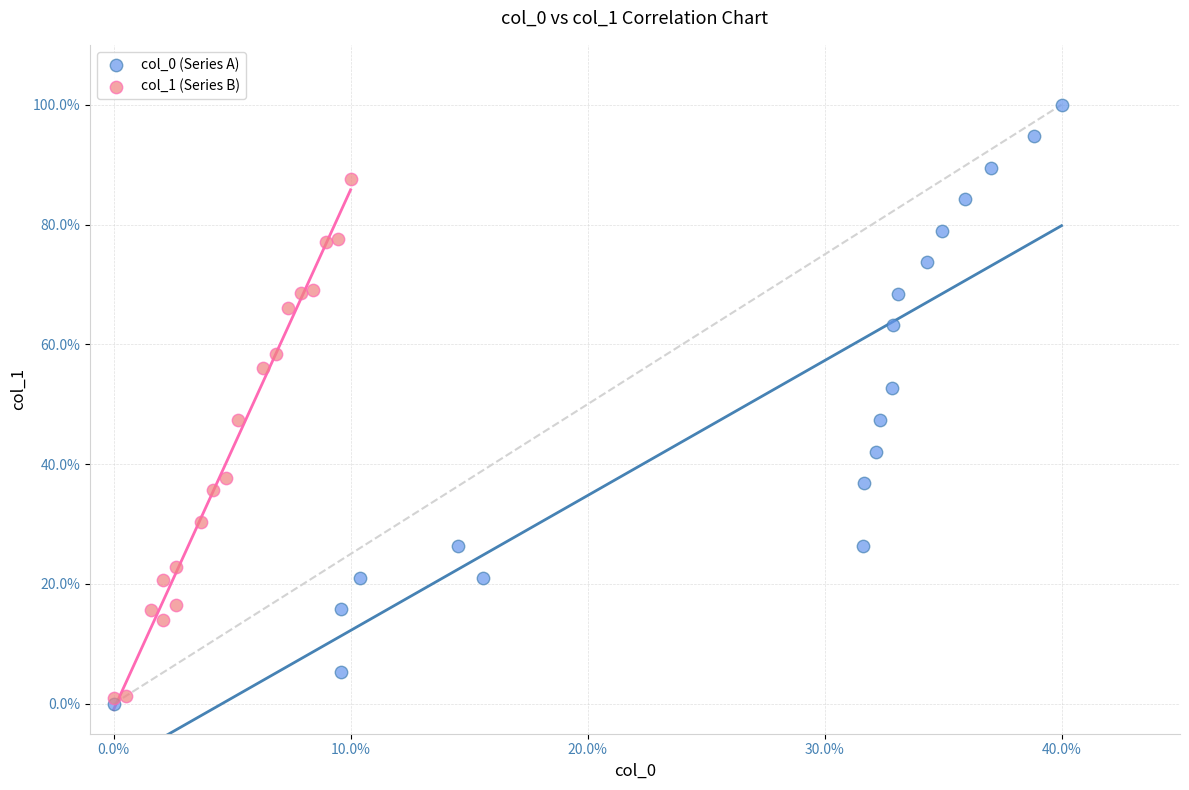

Which series has the largest Y range (max minus min)?

col_0 (Series A)